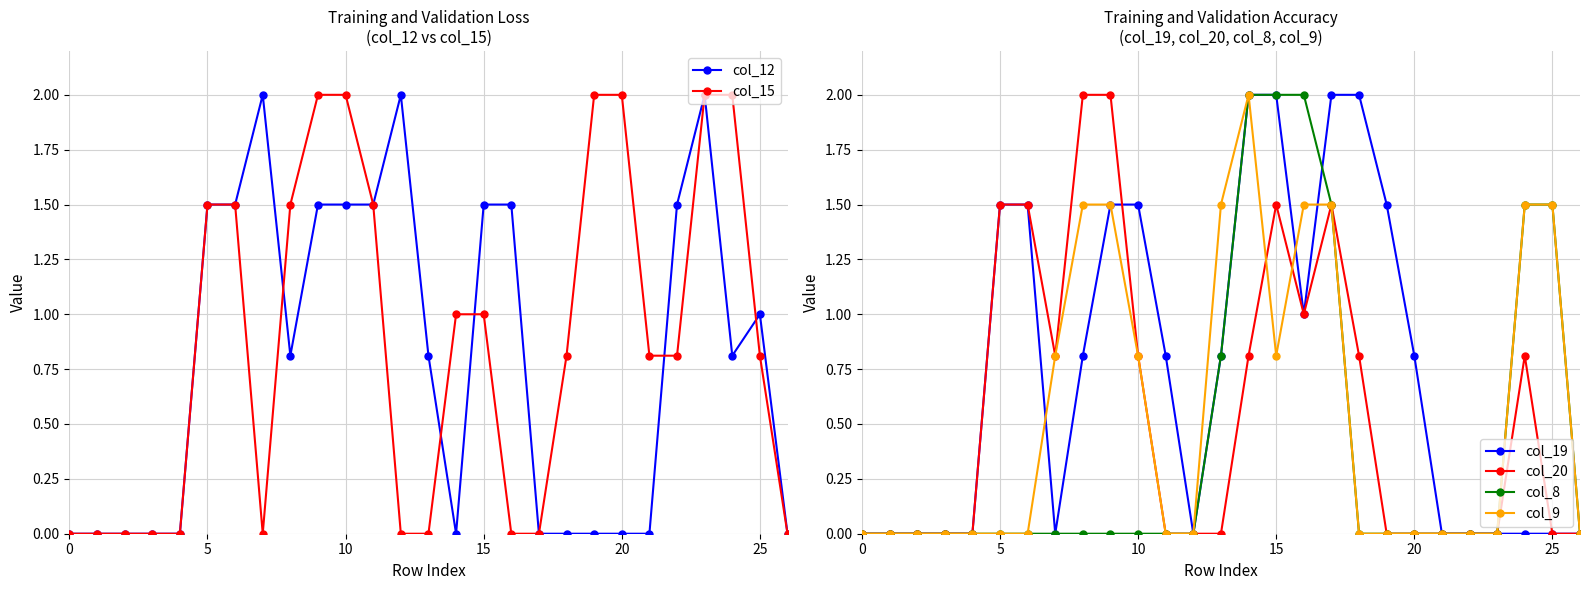

True or false: col_15 and col_9 intersect in this chart.

True